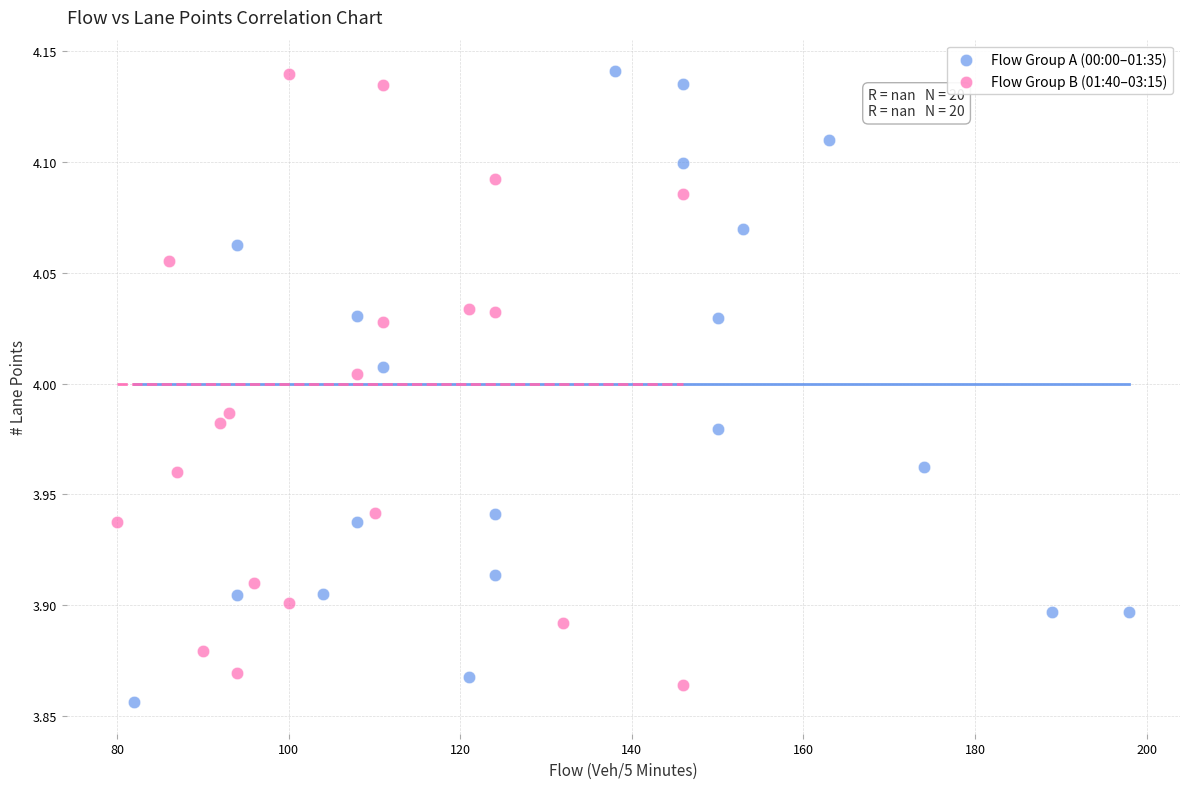

What are all the series names shown in the legend?

Flow Group A (00:00–01:35), Flow Group B (01:40–03:15)